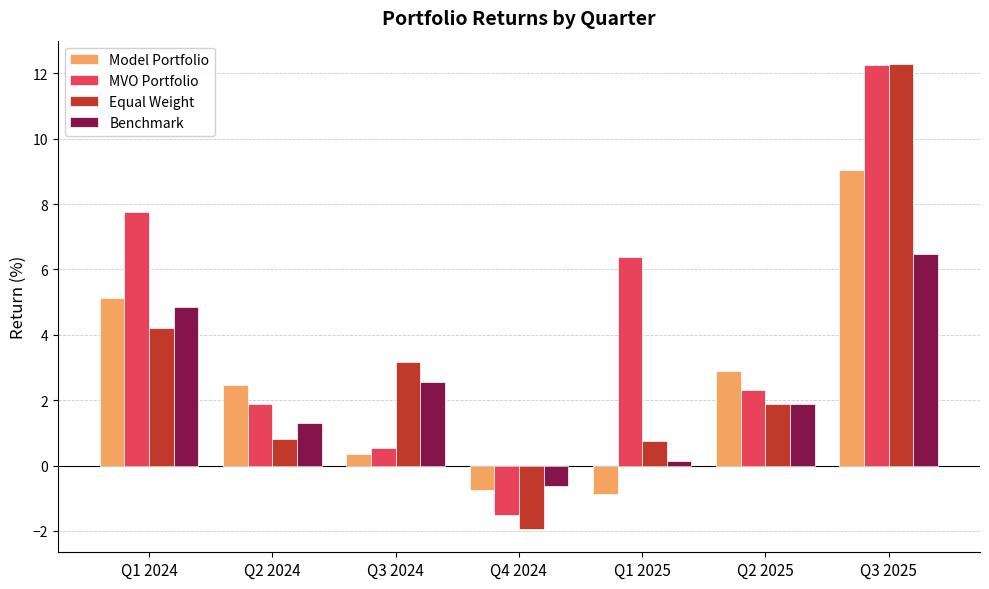

Where does the Equal Weight series first go above 1?

Q1 2024